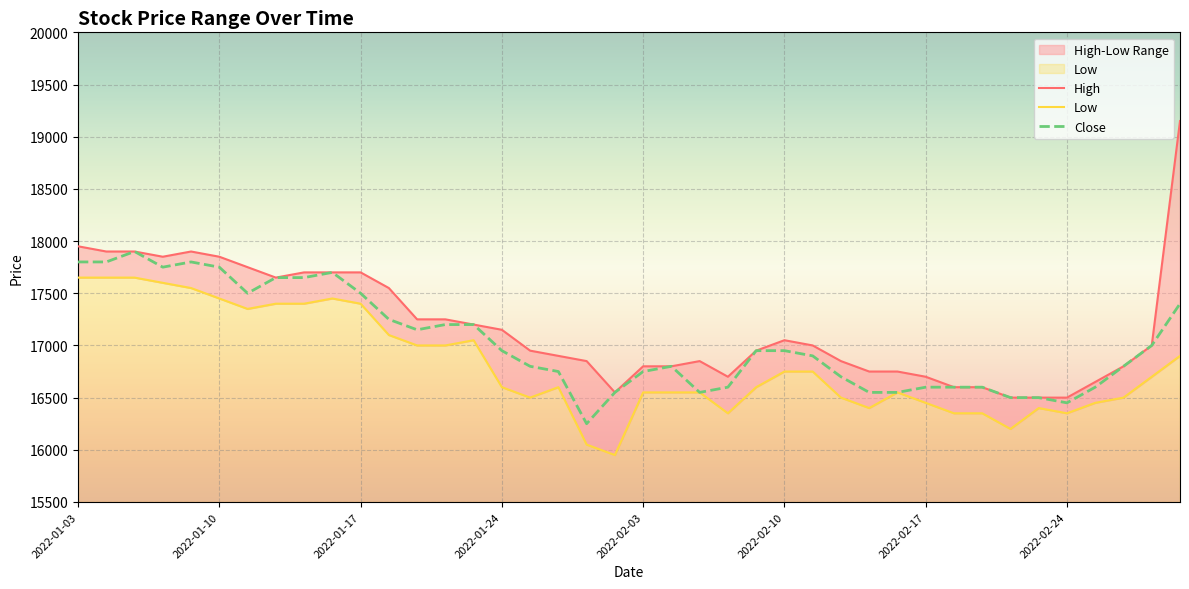

Reading right to left, list all the values displayed in this chart.

High: 2022-03-03=19150	2022-03-02=17000	2022-02-28=16800	2022-02-25=16650	2022-02-24=16500	2022-02-23=16500	2022-02-22=16500	2022-02-21=16600	2022-02-18=16600	2022-02-17=16700	2022-02-16=16750	2022-02-15=16750	2022-02-14=16850	2022-02-11=17000	2022-02-10=17050	2022-02-09=16950	2022-02-08=16700	2022-02-07=16850	2022-02-04=16800	2022-02-03=16800	2022-01-28=16550	2022-01-27=16850	2022-01-26=16900	2022-01-25=16950	2022-01-24=17150	2022-01-21=17200	2022-01-20=17250	2022-01-19=17250	2022-01-18=17550	2022-01-17=17700	2022-01-14=17700	2022-01-13=17700	2022-01-12=17650	2022-01-11=17750	2022-01-10=17850	2022-01-07=17900	2022-01-06=17850	2022-01-05=17900	2022-01-04=17900	2022-01-03=17950
Low: 2022-03-03=16900	2022-03-02=16700	2022-02-28=16500	2022-02-25=16450	2022-02-24=16350	2022-02-23=16400	2022-02-22=16200	2022-02-21=16350	2022-02-18=16350	2022-02-17=16450	2022-02-16=16550	2022-02-15=16400	2022-02-14=16500	2022-02-11=16750	2022-02-10=16750	2022-02-09=16600	2022-02-08=16350	2022-02-07=16550	2022-02-04=16550	2022-02-03=16550	2022-01-28=15950	2022-01-27=16050	2022-01-26=16600	2022-01-25=16500	2022-01-24=16600	2022-01-21=17050	2022-01-20=17000	2022-01-19=17000	2022-01-18=17100	2022-01-17=17400	2022-01-14=17450	2022-01-13=17400	2022-01-12=17400	2022-01-11=17350	2022-01-10=17450	2022-01-07=17550	2022-01-06=17600	2022-01-05=17650	2022-01-04=17650	2022-01-03=17650
Close: 2022-03-03=17400	2022-03-02=17000	2022-02-28=16800	2022-02-25=16600	2022-02-24=16450	2022-02-23=16500	2022-02-22=16500	2022-02-21=16600	2022-02-18=16600	2022-02-17=16600	2022-02-16=16550	2022-02-15=16550	2022-02-14=16700	2022-02-11=16900	2022-02-10=16950	2022-02-09=16950	2022-02-08=16600	2022-02-07=16550	2022-02-04=16800	2022-02-03=16750	2022-01-28=16550	2022-01-27=16250	2022-01-26=16750	2022-01-25=16800	2022-01-24=16950	2022-01-21=17200	2022-01-20=17200	2022-01-19=17150	2022-01-18=17250	2022-01-17=17500	2022-01-14=17700	2022-01-13=17650	2022-01-12=17650	2022-01-11=17500	2022-01-10=17750	2022-01-07=17800	2022-01-06=17750	2022-01-05=17900	2022-01-04=17800	2022-01-03=17800